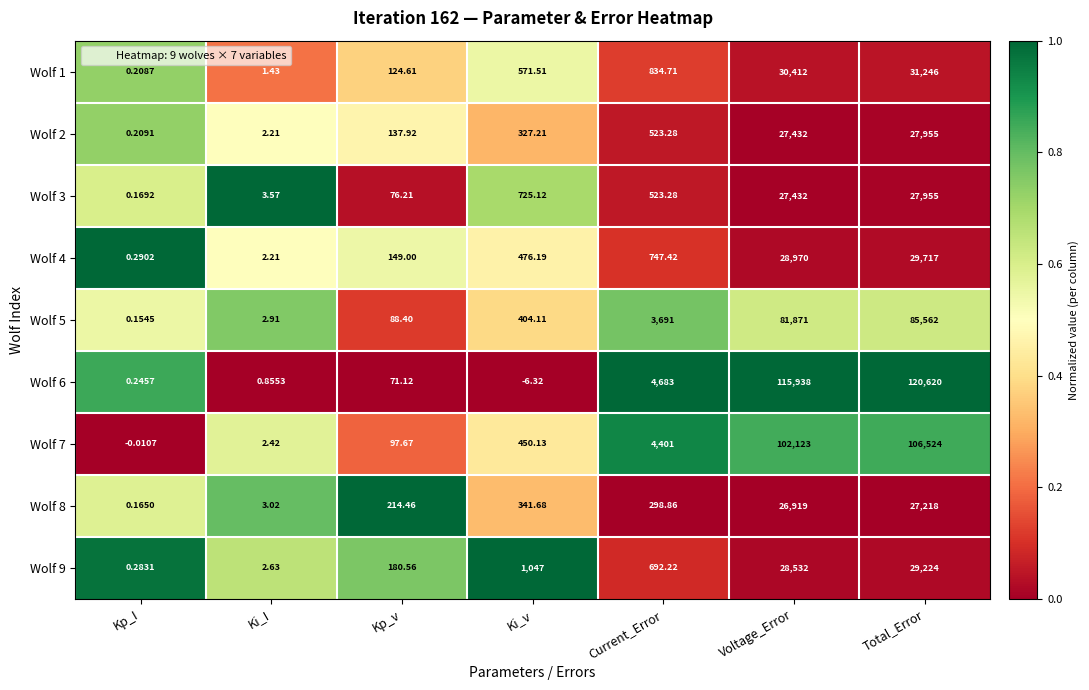

At which category does the chart reach its minimum across all series?

Ki_v